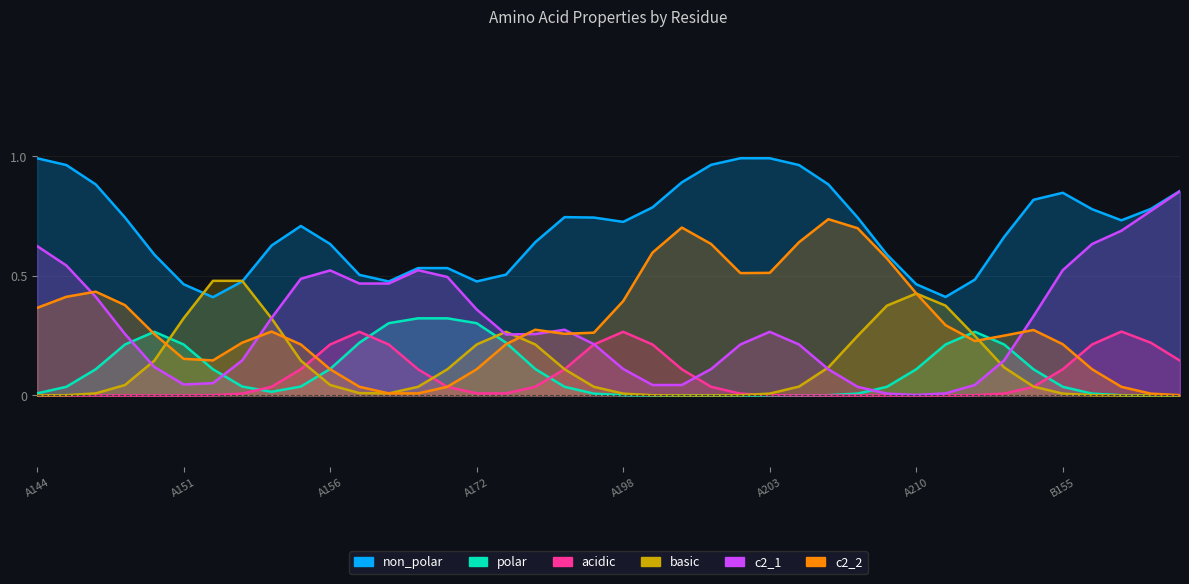

At which label is acidic closest to 0?

A144